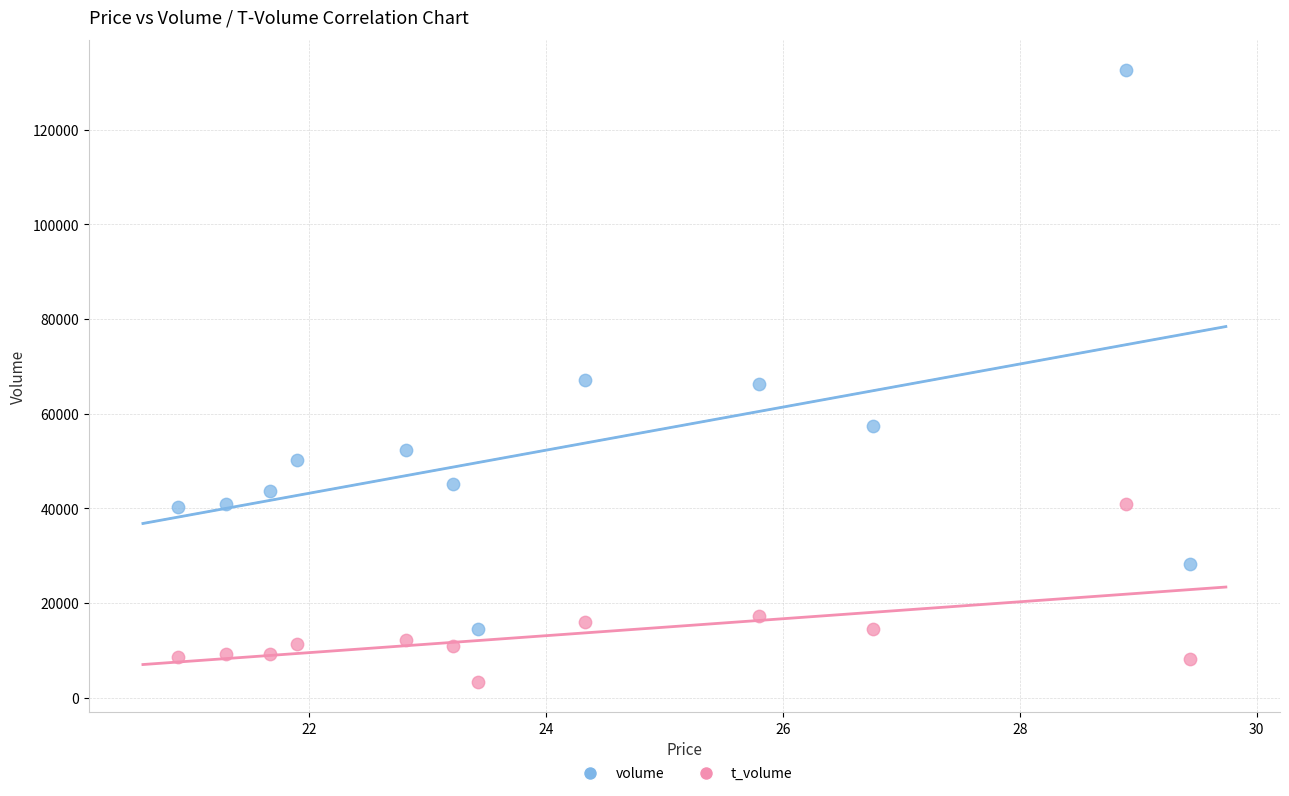

What are all the series names shown in the legend?

volume, t_volume